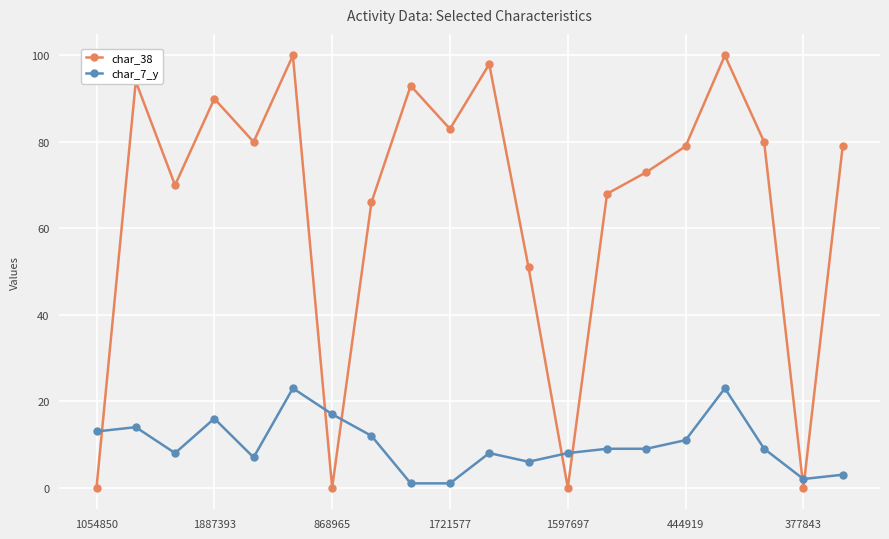

Which series has the widest spread of values?

char_38